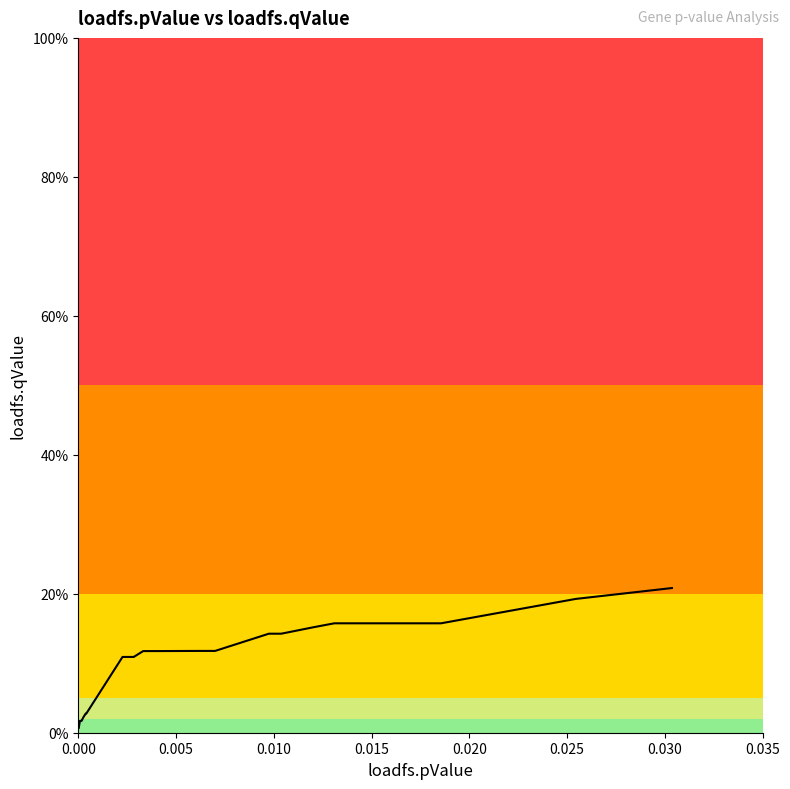

Is this an area chart (filled region under the line)?

Yes